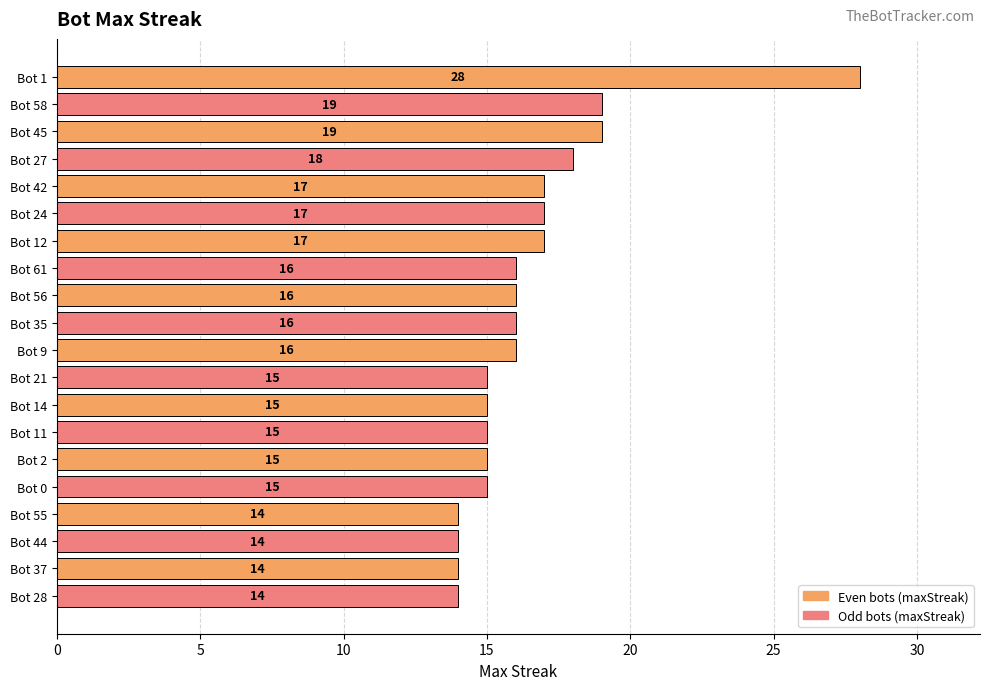

Which has a higher value, Bot 1 or Bot 14?

Bot 1